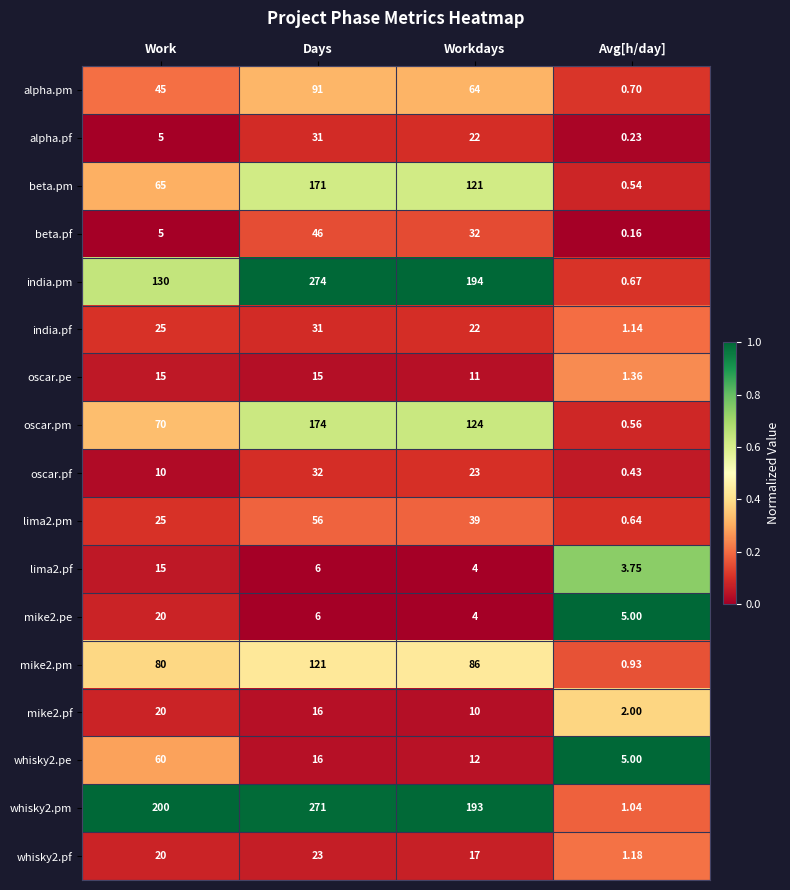

Which label corresponds to the largest value in the chart?

Days